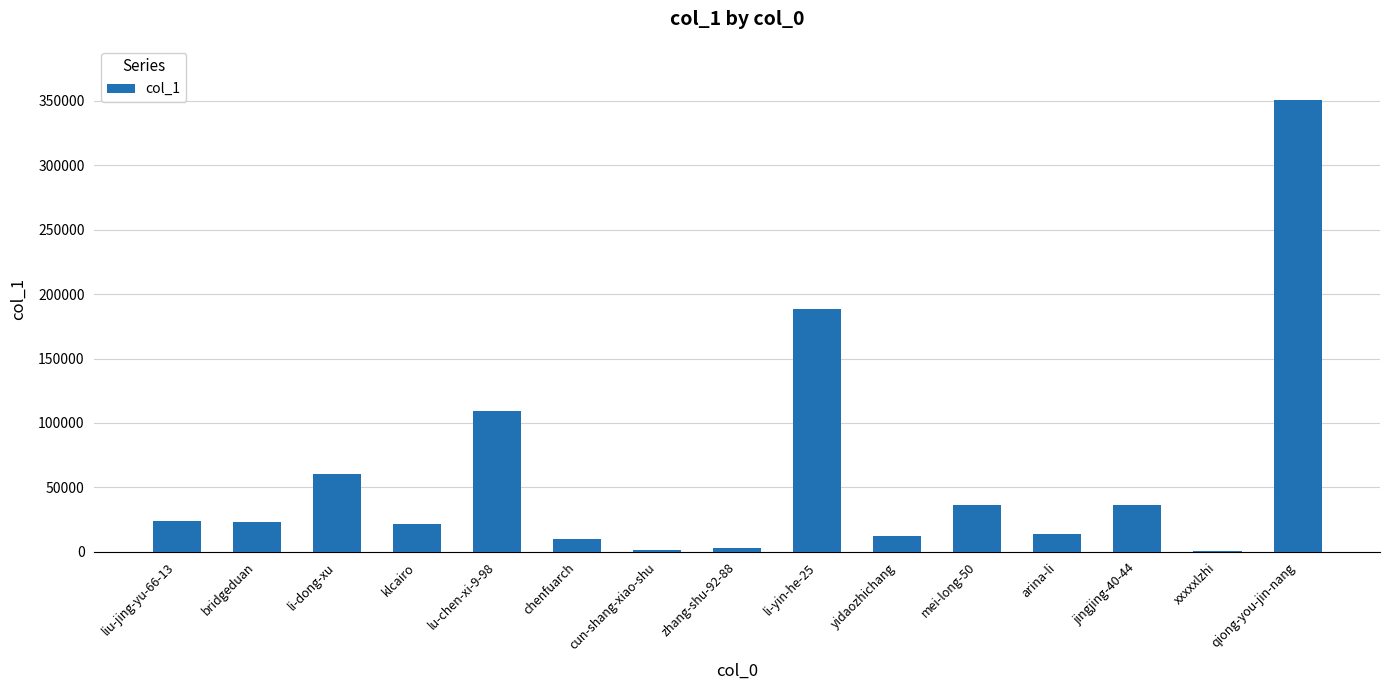

At which label is the value closest to 175562?

li-yin-he-25